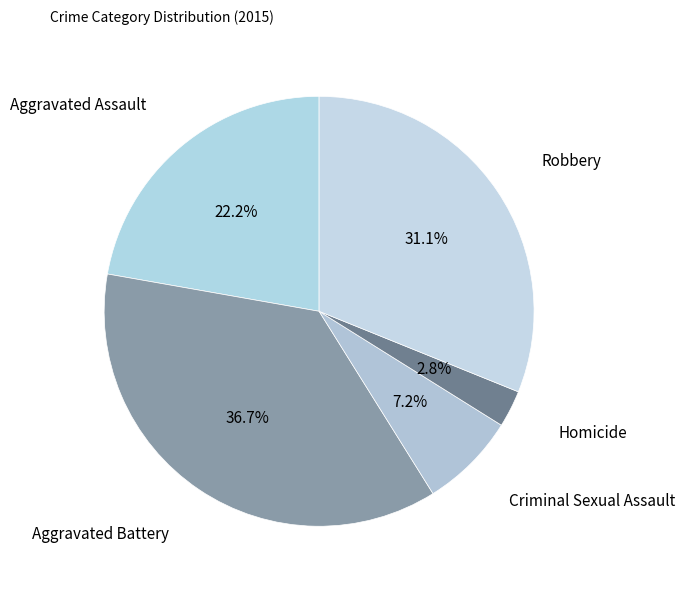

What percentage is the Robbery slice, to the nearest percent?

31%